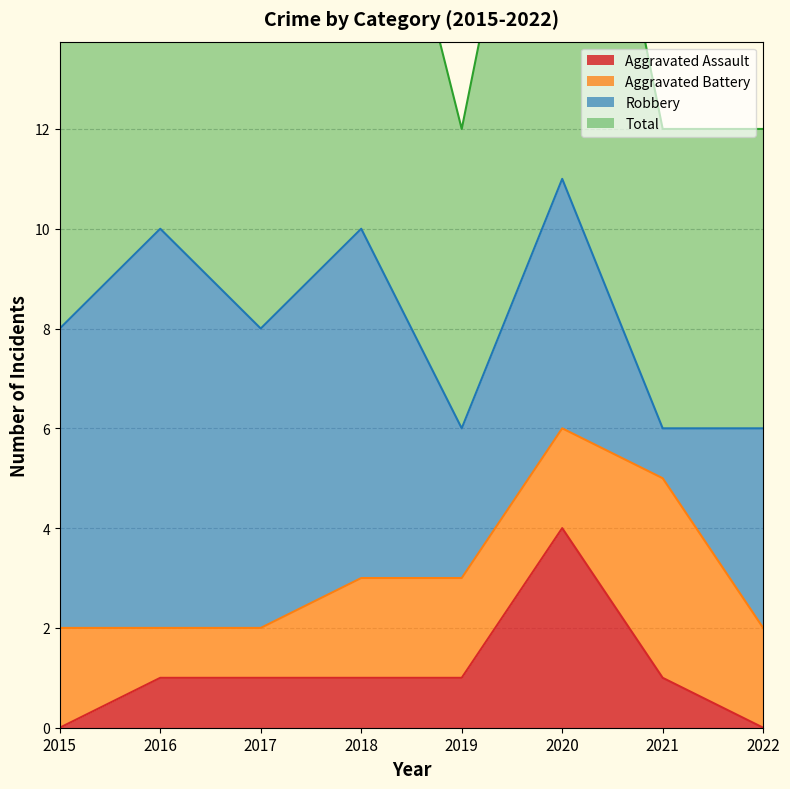

What is the maximum value for Aggravated Assault?

4